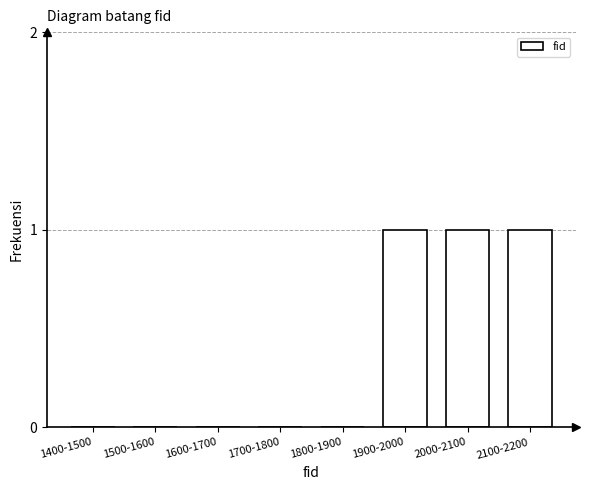

Reading left to right, what are all the values shown in this chart?

1400-1500=0	1500-1600=0	1600-1700=0	1700-1800=0	1800-1900=0	1900-2000=1	2000-2100=1	2100-2200=1